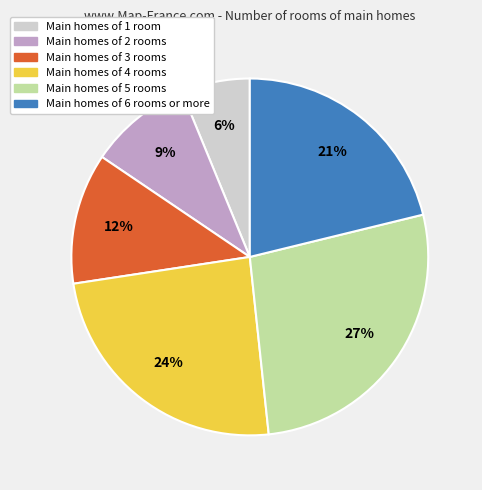

Is the sum of Main homes of 6 rooms or more and Main homes of 3 rooms greater than half?

No